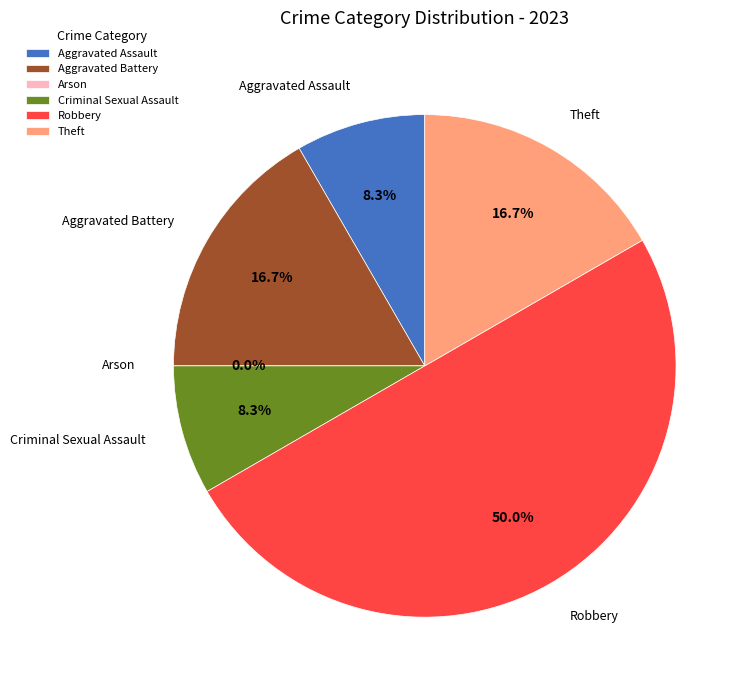

What is the change in value from Robbery to Theft?

-4